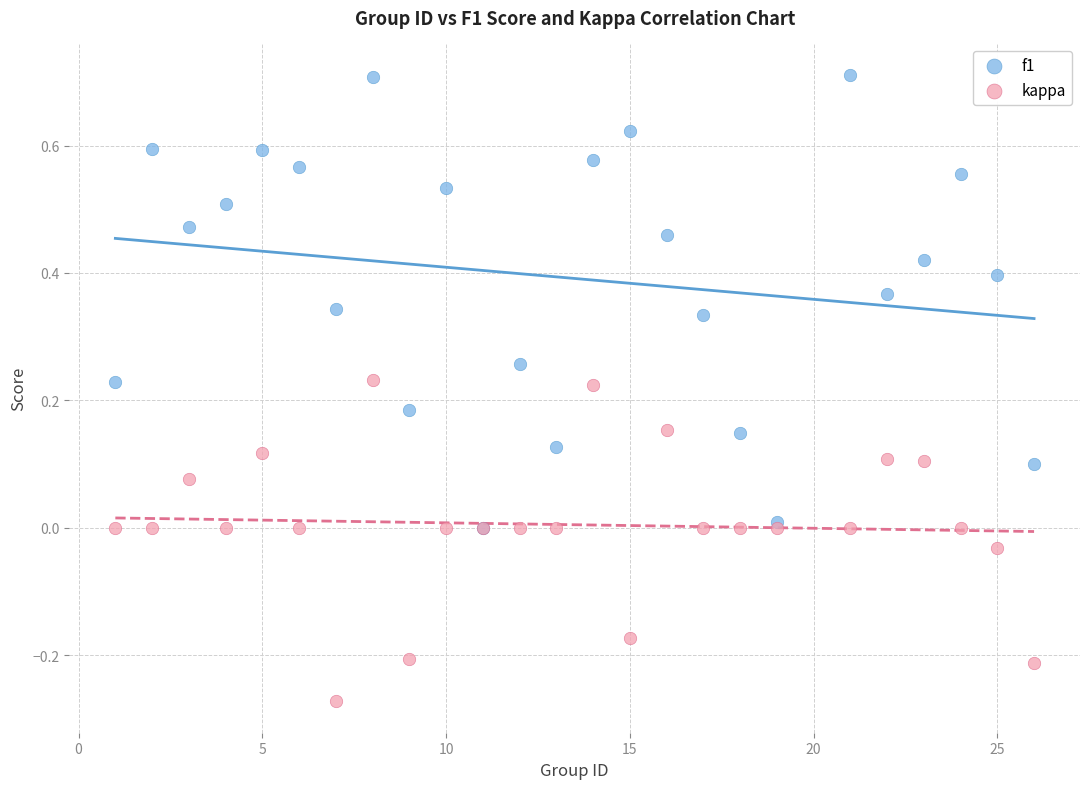

What are all the series names shown in the legend?

f1, kappa